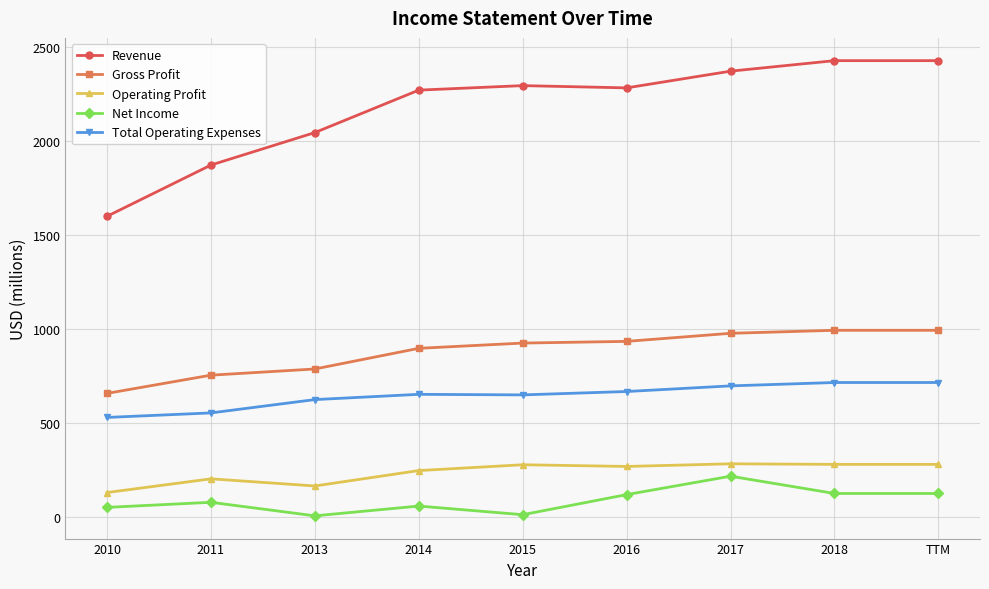

What is the label of the 6th point from the right?

2014